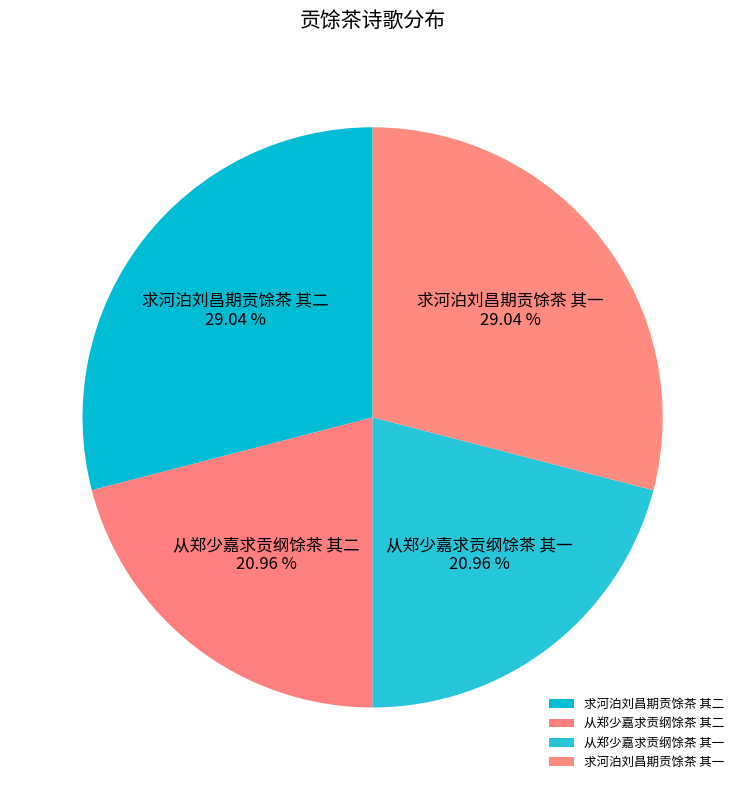

What is the ratio of the value at 从郑少嘉求贡纲馀茶 其二 to the value at 从郑少嘉求贡纲馀茶 其一?

1.0